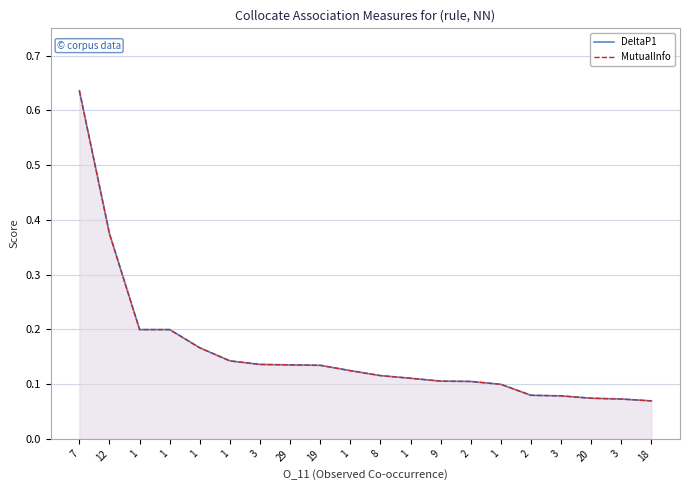

True or false: DeltaP1 has more than 1 points higher than both neighbors.

False